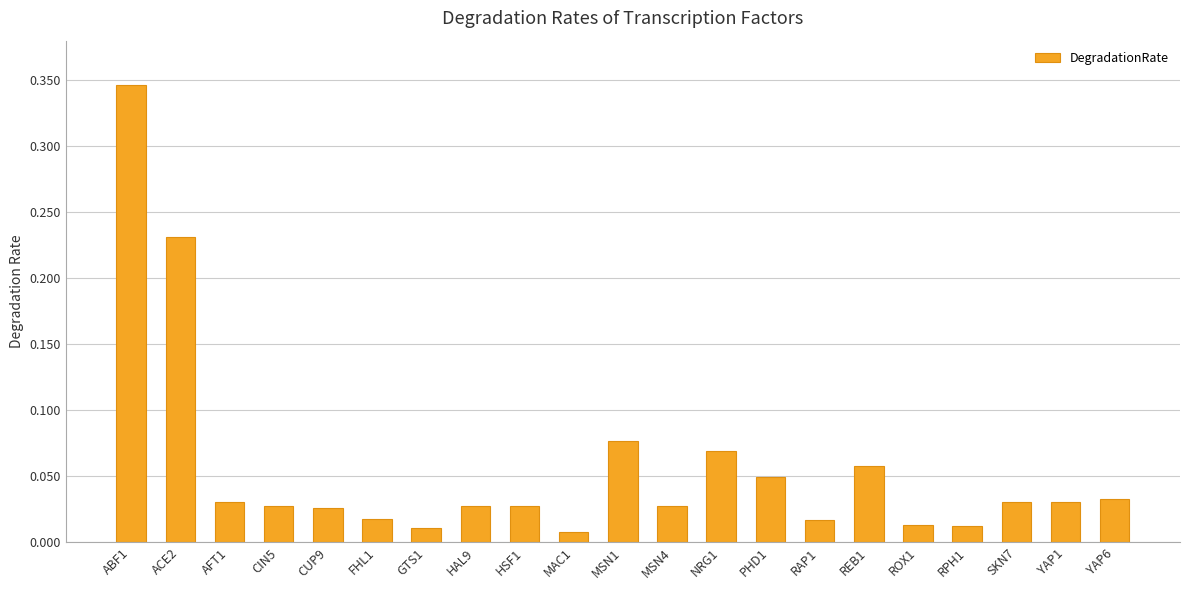

What is the sum of all values?

1.2